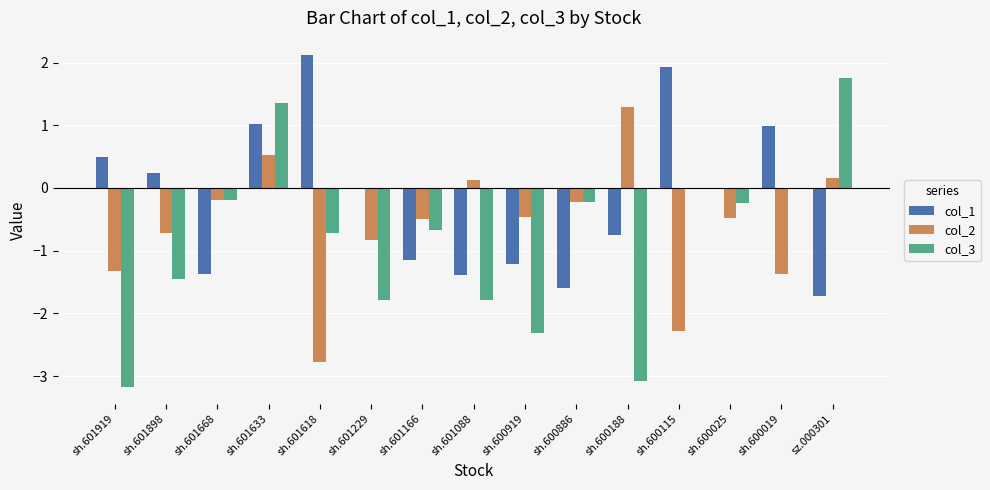

Which series has the largest total across all categories?

col_1